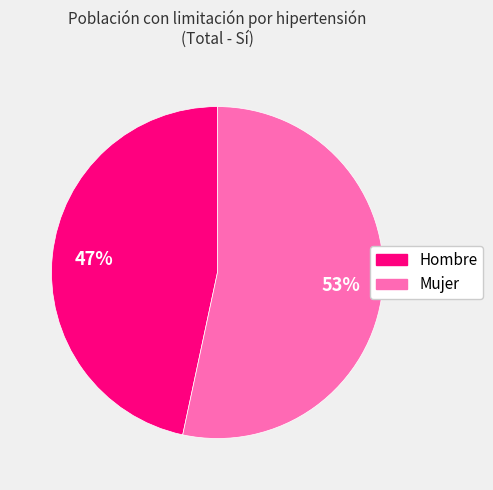

Between Hombre and Mujer, which is larger?

Mujer